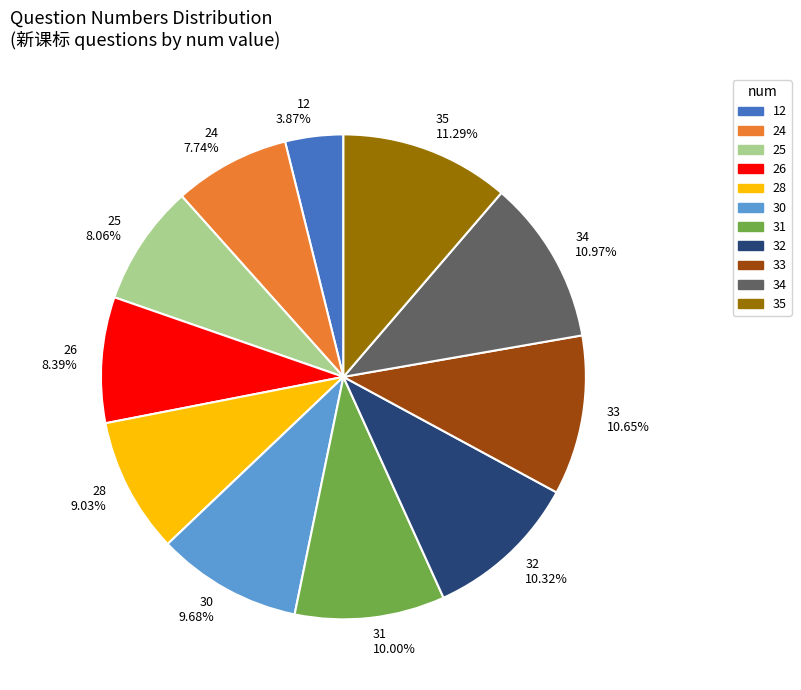

Does 34 account for over 50% of the chart?

No